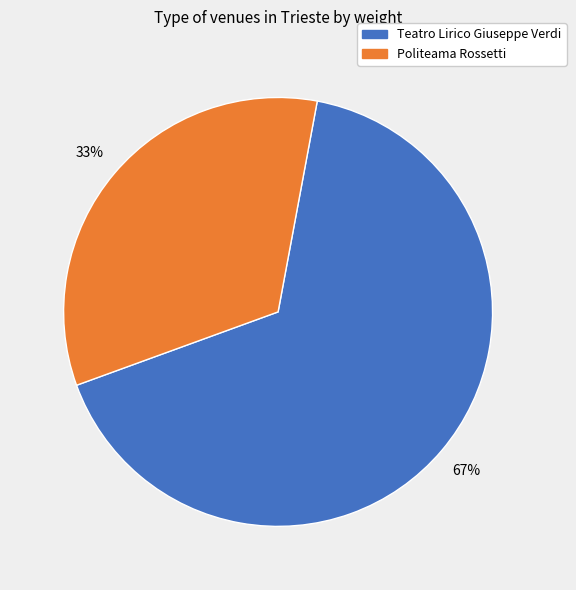

Is there a majority slice in this chart?

Yes